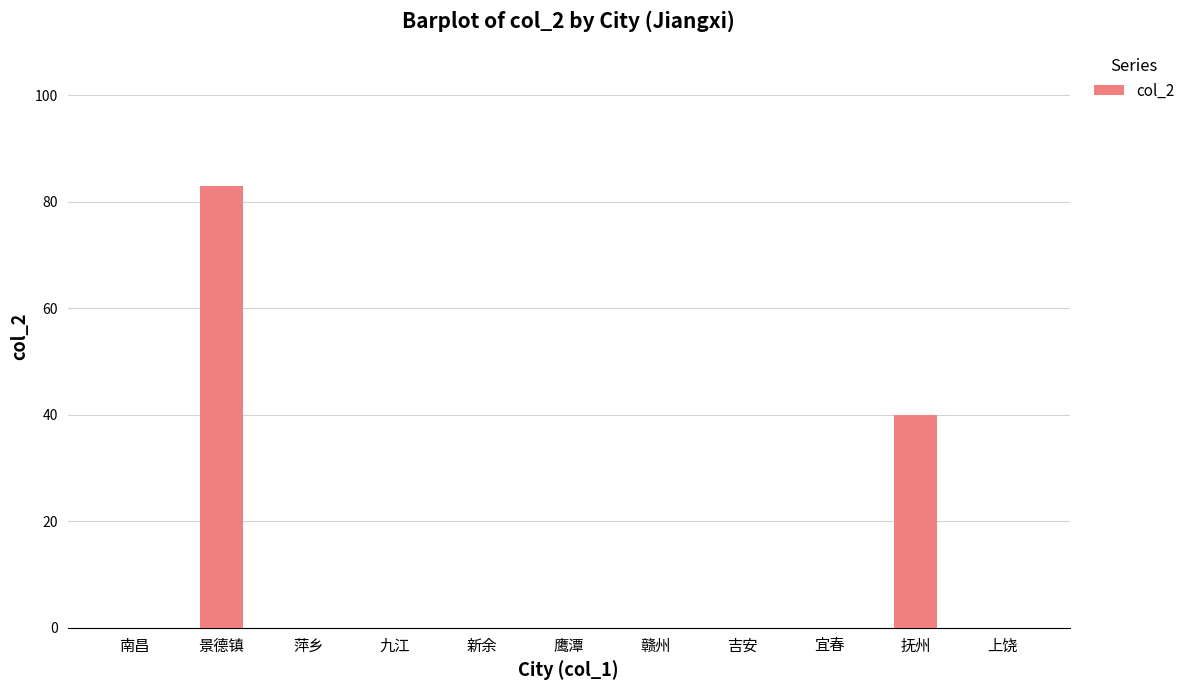

True or false: the data shows -55 at 鹰潭.

False